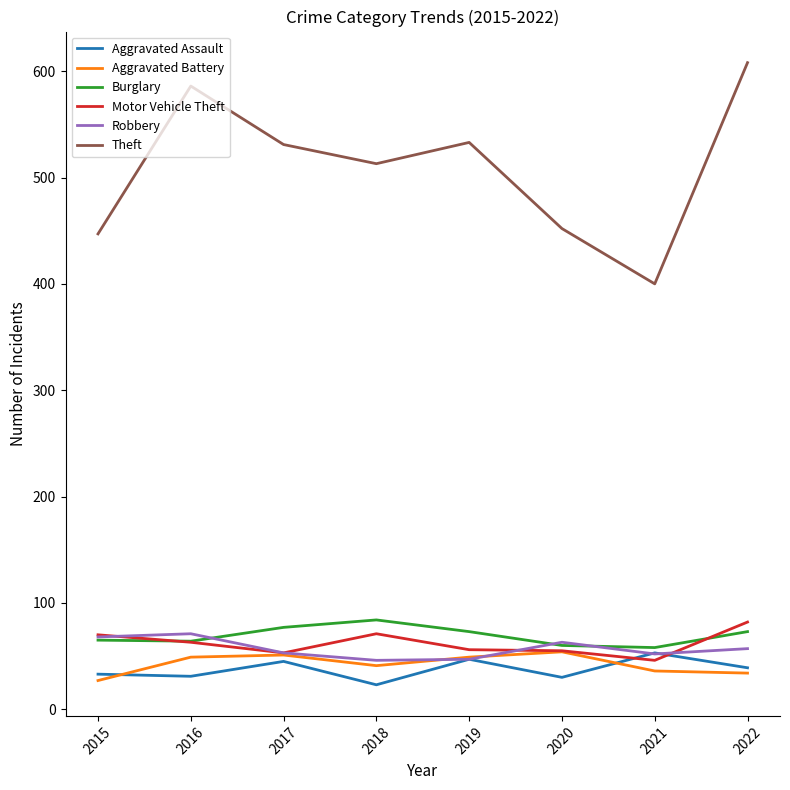

Between 2016 and 2018, which series saw the biggest shift?

Theft